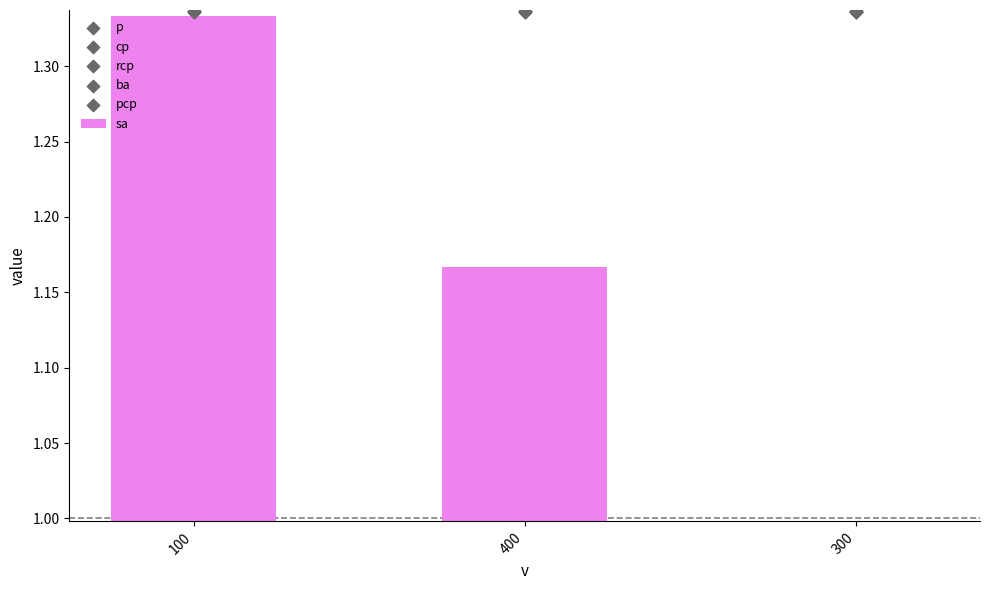

Which series contains the lowest Y value?

sa